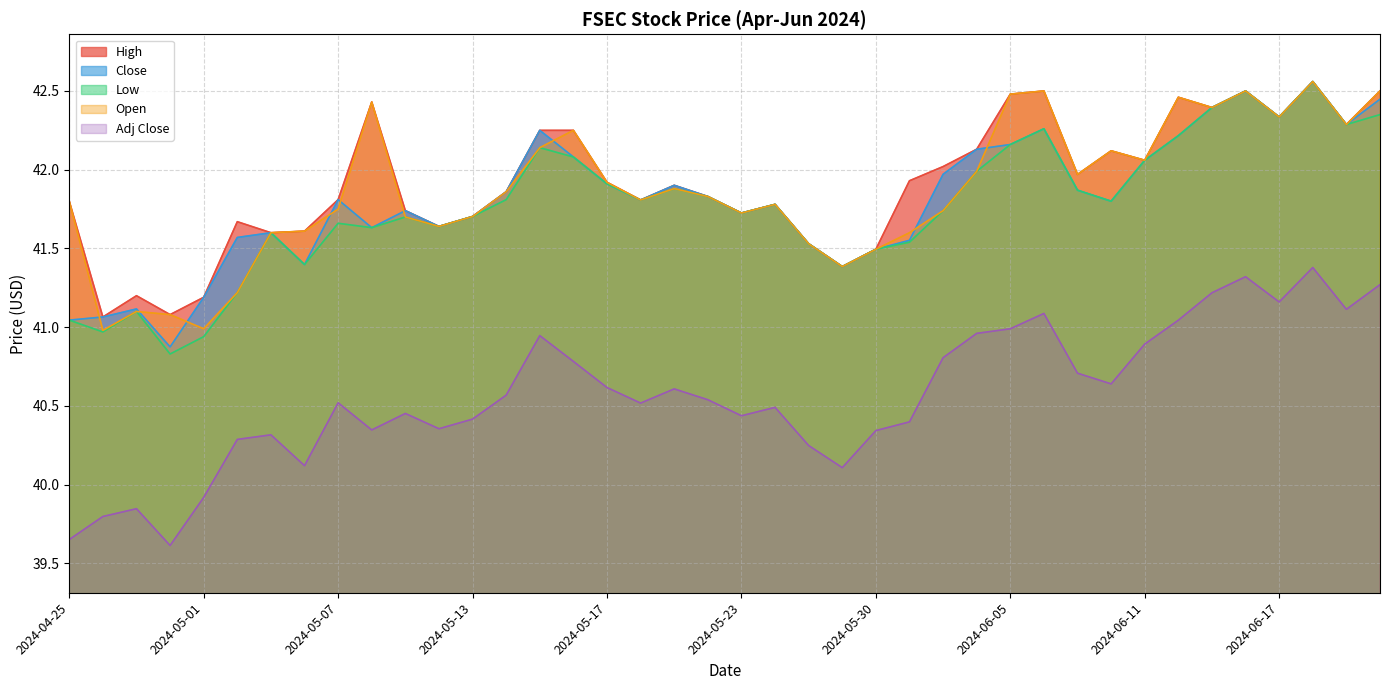

What is the label of the 8th point from the left?

2024-05-06